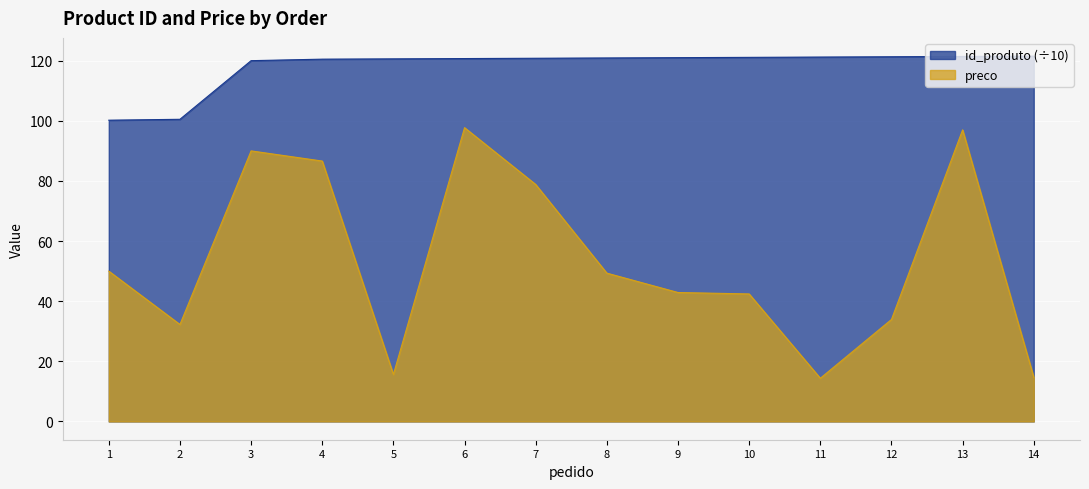

Rank the series by their average value, from highest to lowest.

id_produto (÷10), preco